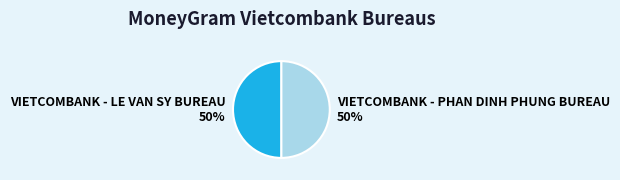

Do VIETCOMBANK - LE VAN SY BUREAU and VIETCOMBANK - PHAN DINH PHUNG BUREAU together represent more than half of the pie?

Yes